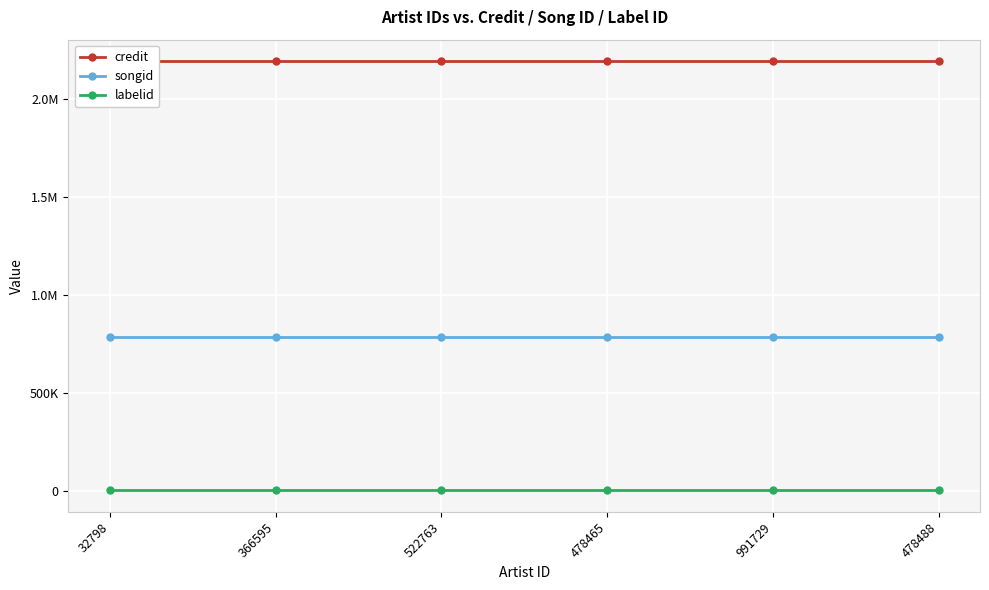

Between 32798 and 478465, which series saw the biggest shift?

credit